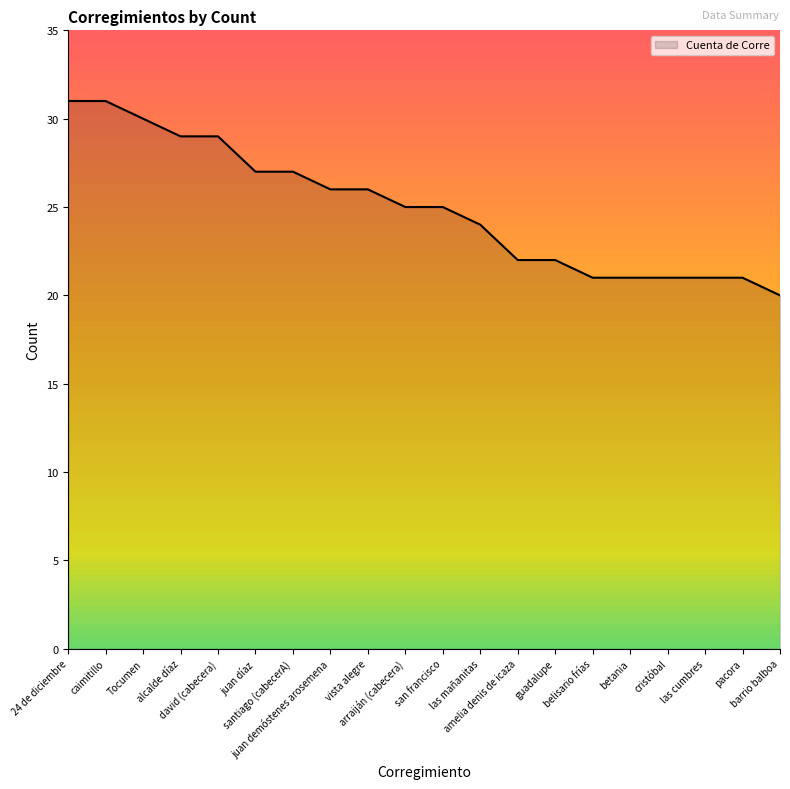

What is the difference between the maximum and minimum values?

11